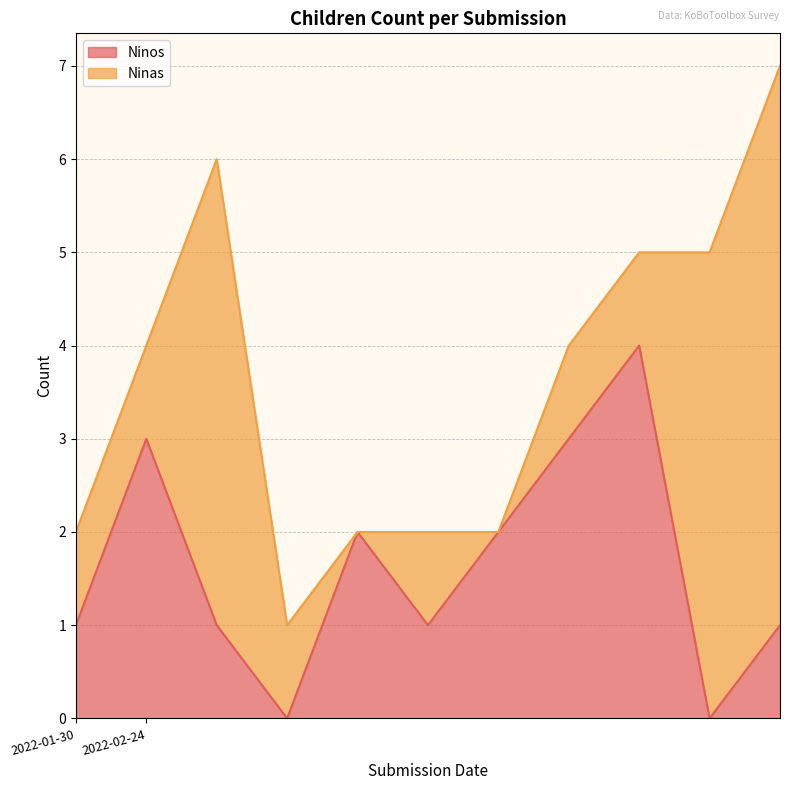

The chart shows a value of 3 at 2022-02-24. True or false?

False